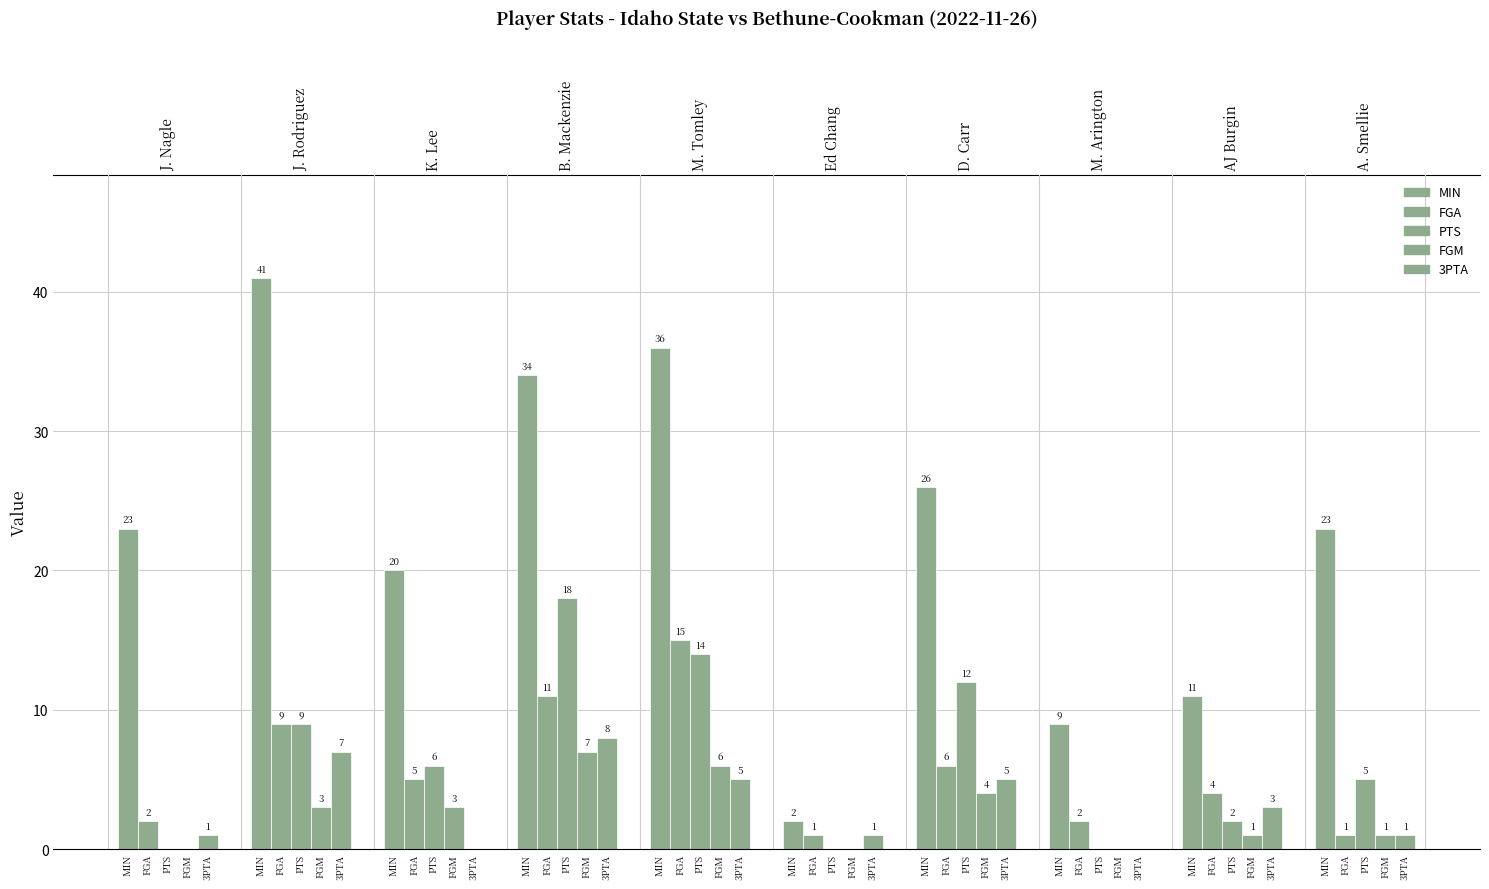

How many positive values does the PTS series have?

7